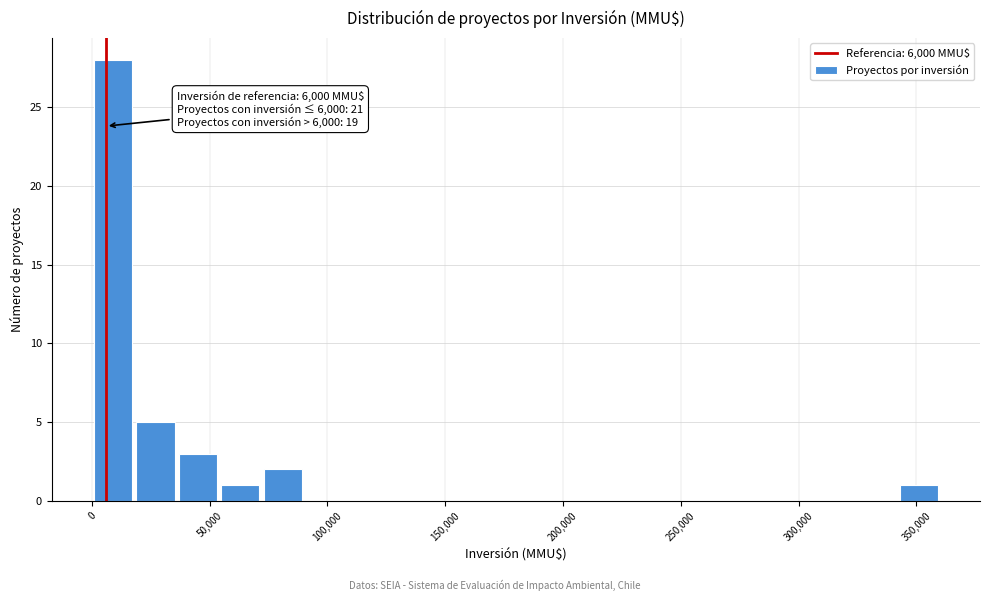

Around what value on the x-axis is the tallest bar? Give the approximate position of its centre, as read against the axis.

10000